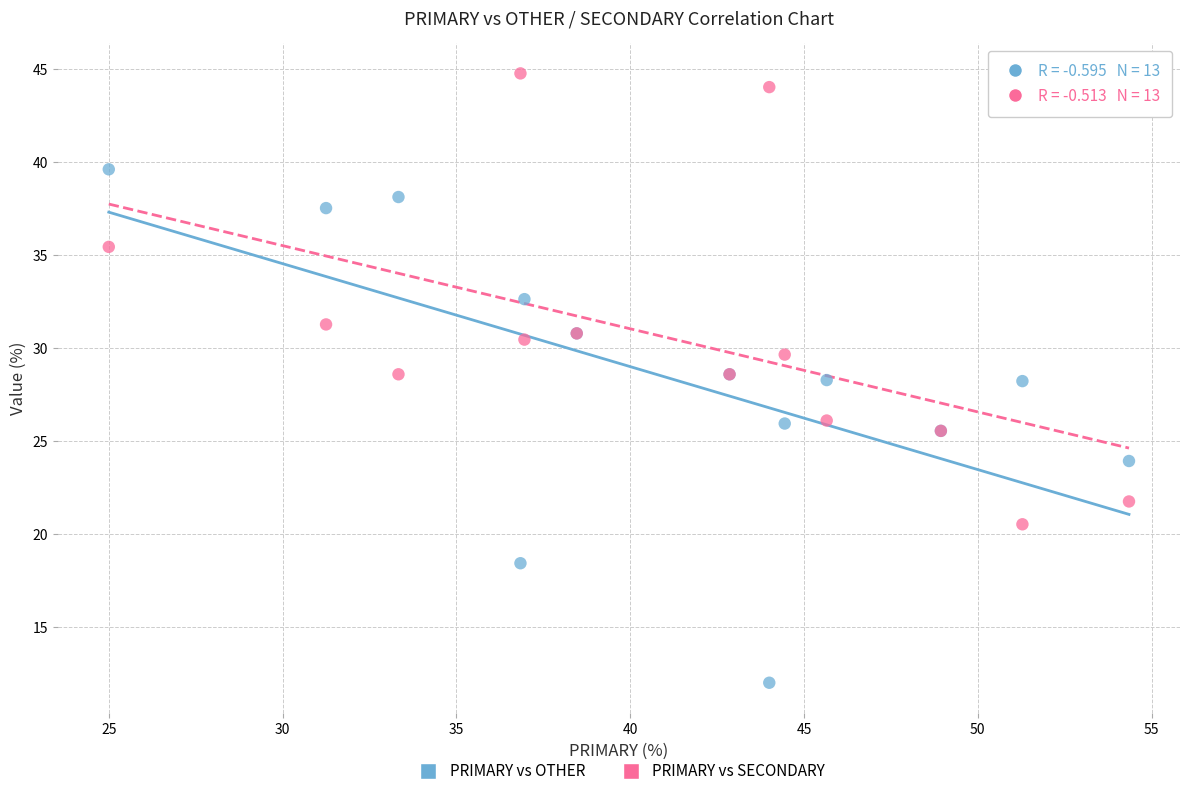

Which series has the largest Y range (max minus min)?

PRIMARY vs OTHER